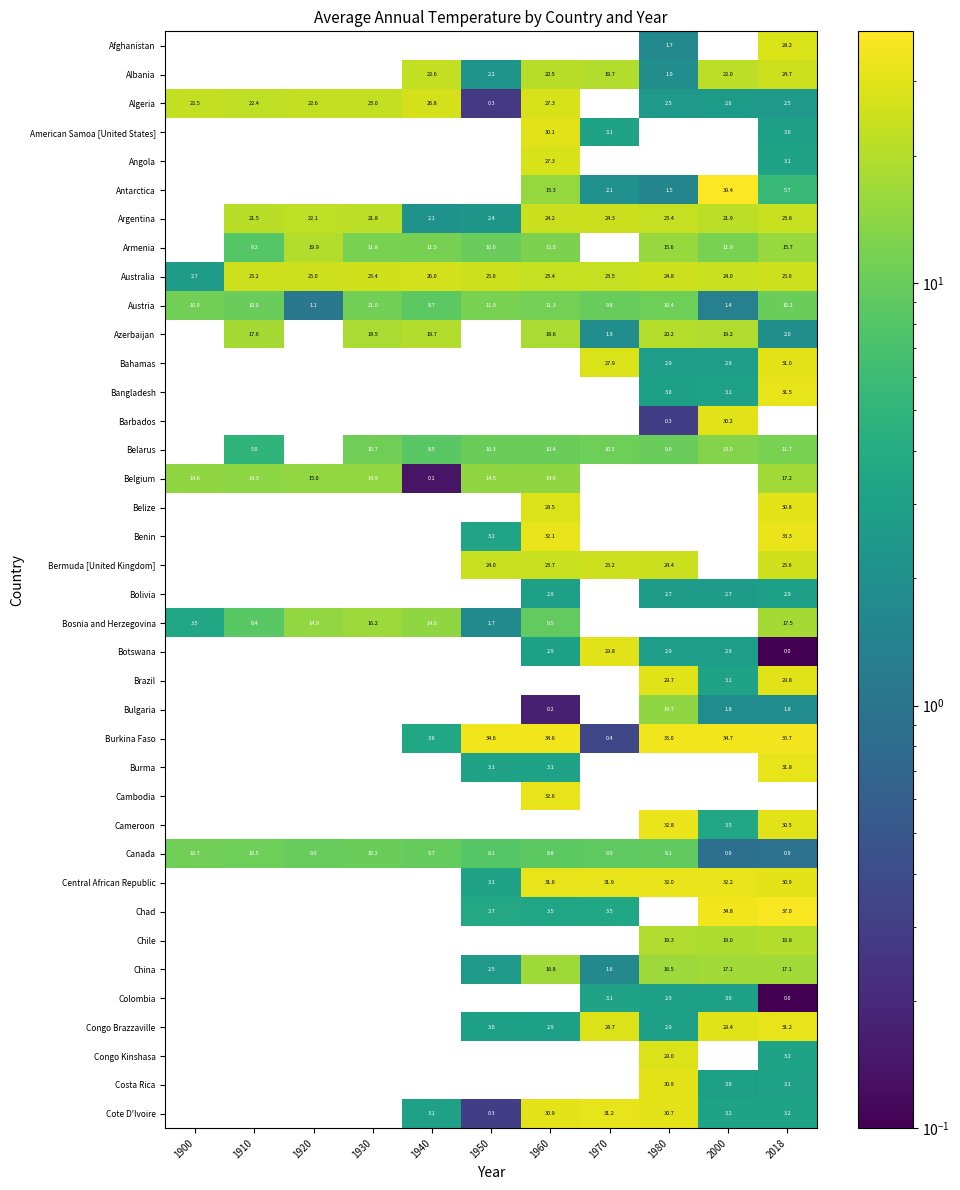

Is the value of Cote D'Ivoire at 2000 greater than the value of Albania at 1980?

Yes